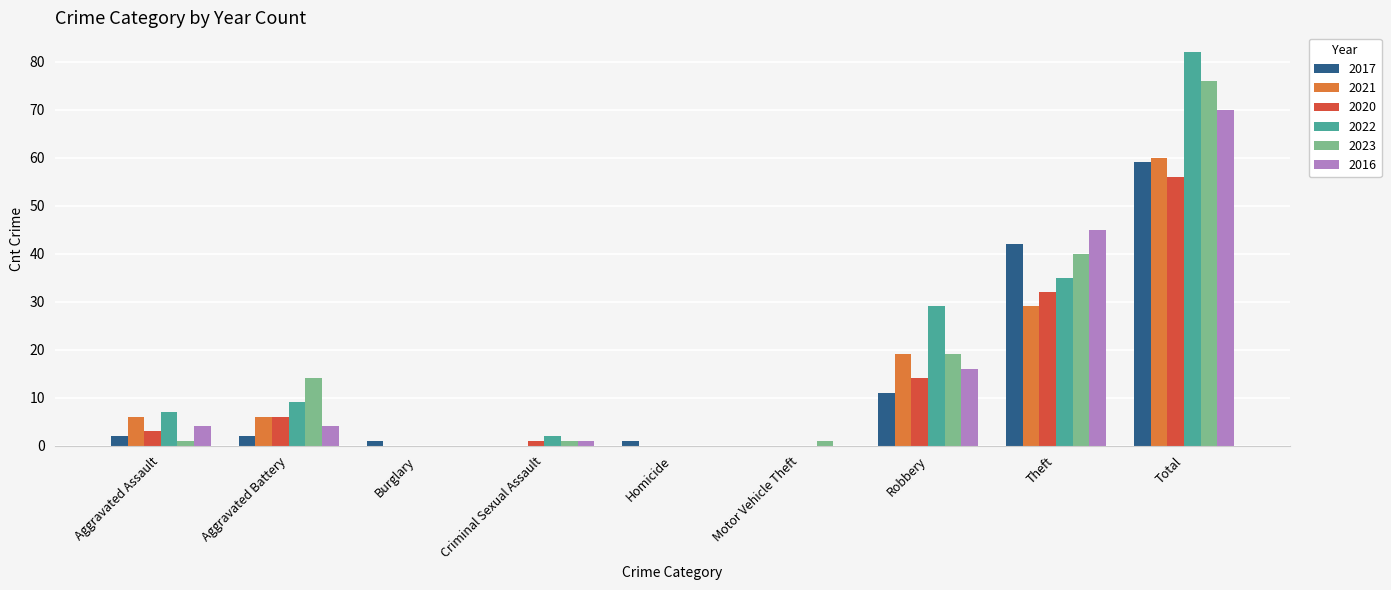

What value does the 2023 series have at Aggravated Battery, to the nearest 10?

10